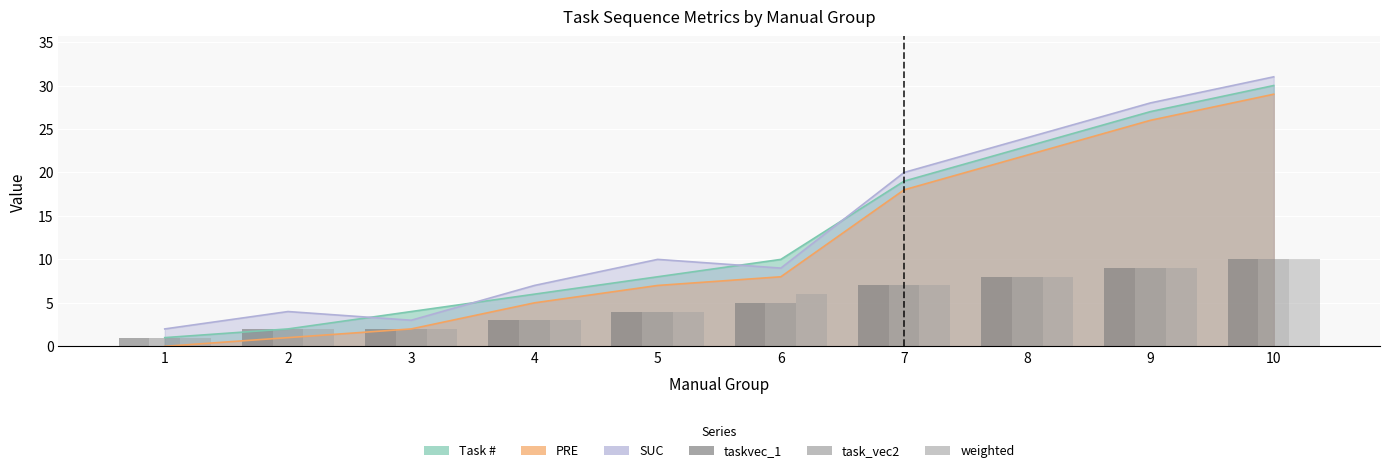

What is the value of the weighted bar at the 1st from the left?

1